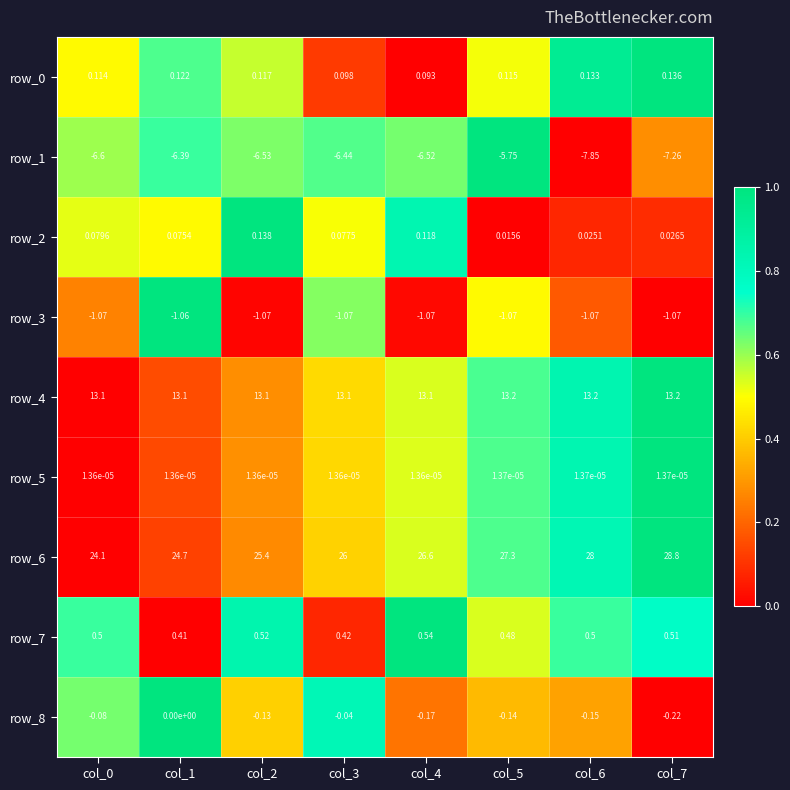

At which label does row_7 reach its peak?

col_4